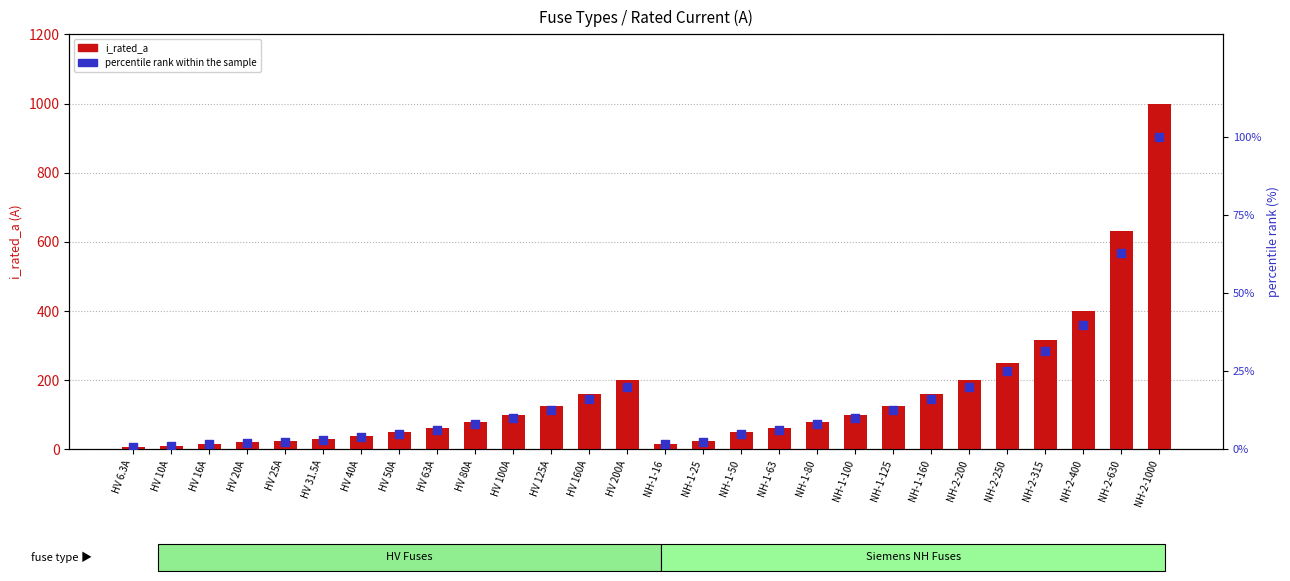

What are all the series names shown in the legend?

i_rated_a, percentile rank within the sample